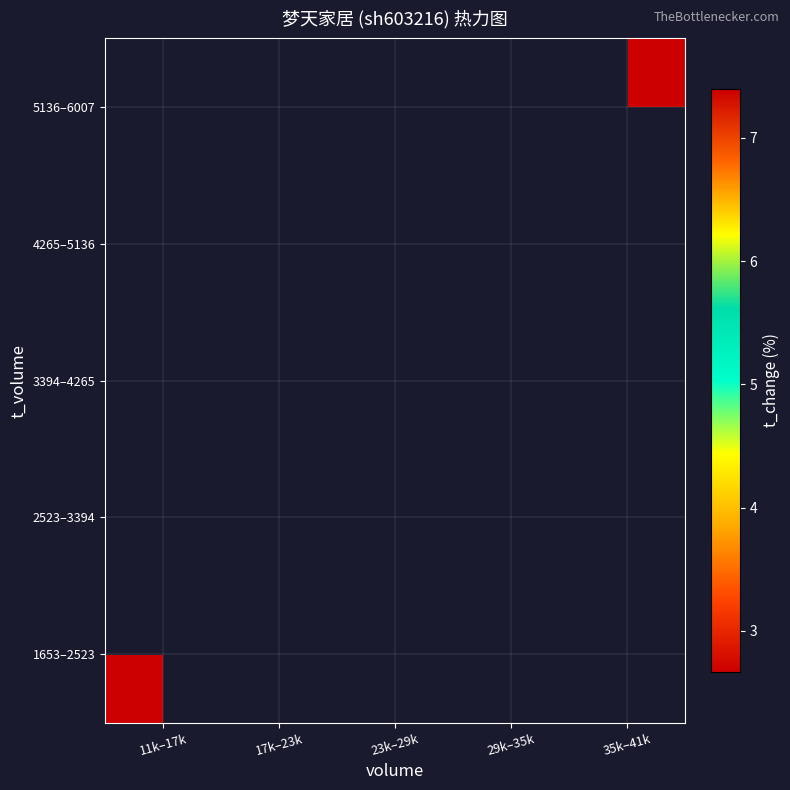

Rank the categories by 3394–4265 value from highest to lowest.

11k–17k, 17k–23k, 23k–29k, 29k–35k, 35k–41k